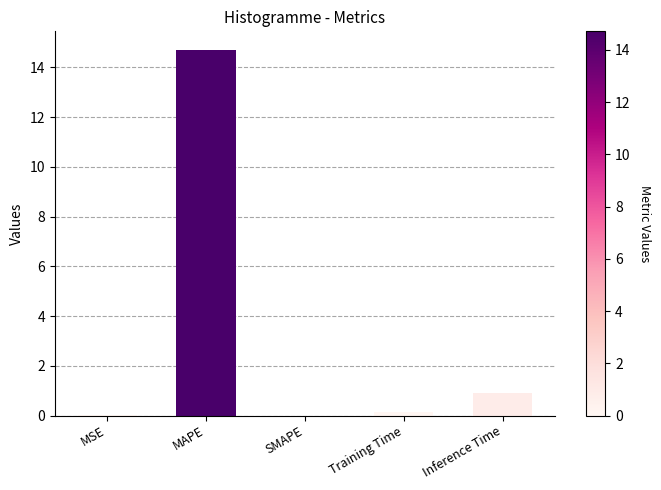

Where is the data nearest to the value 7?

Inference Time